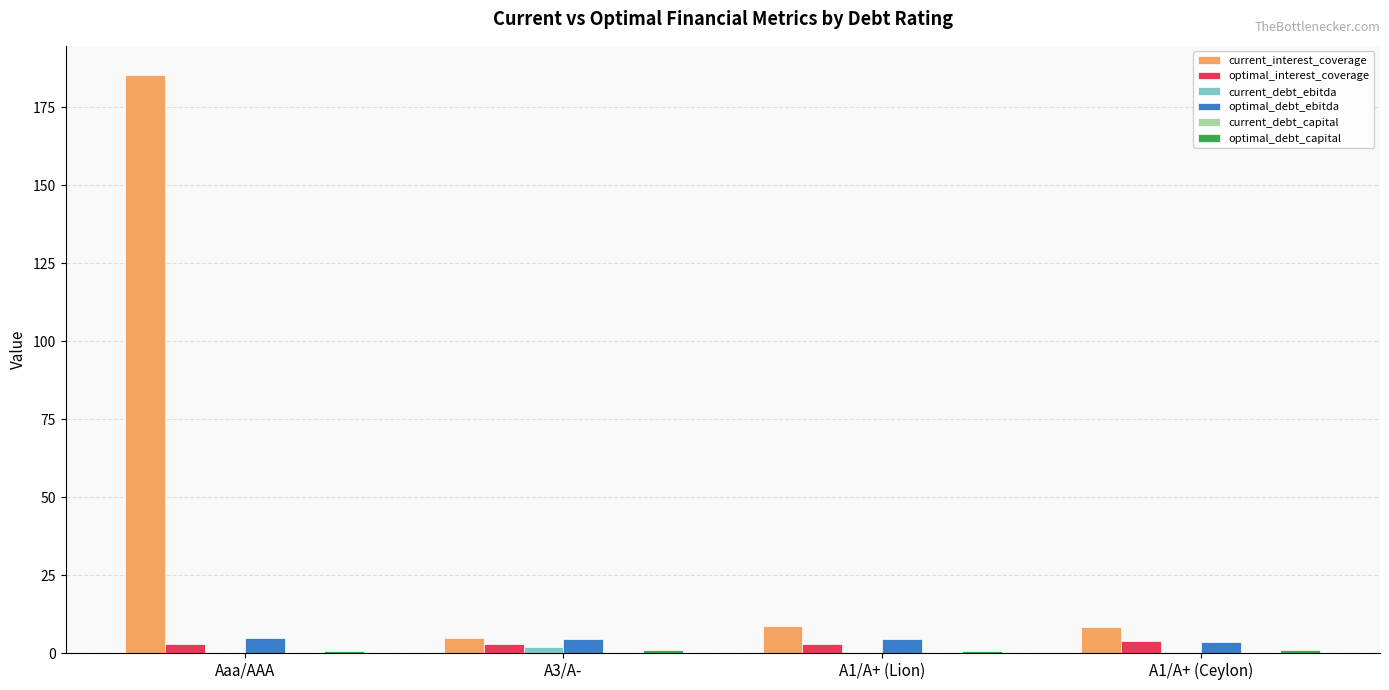

Which series has the largest total across all categories?

current_interest_coverage